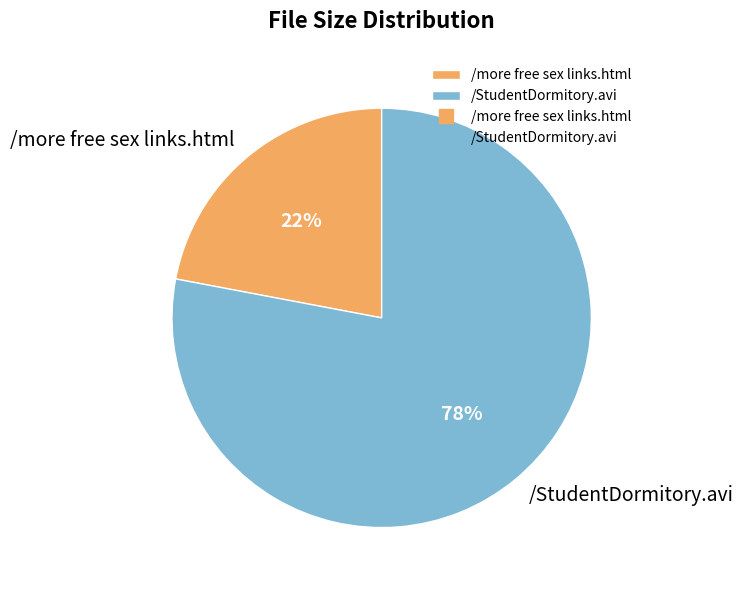

Combined, do /StudentDormitory.avi and /more free sex links.html account for over 50%?

Yes